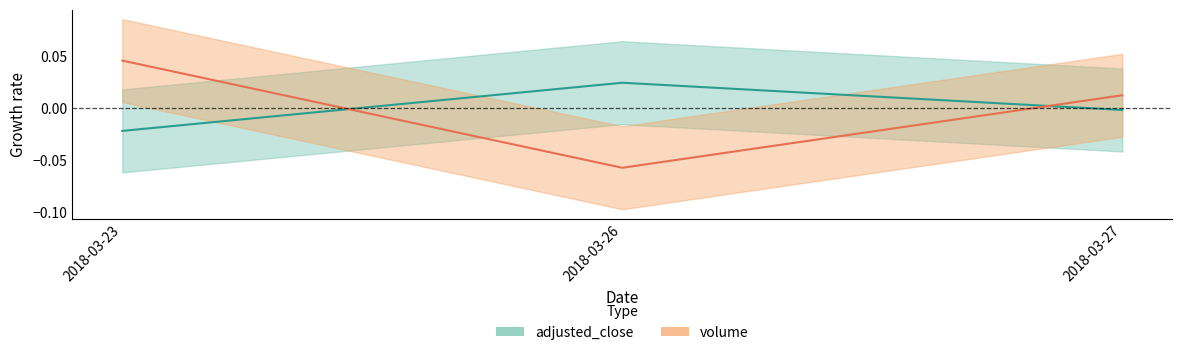

Reading left to right, list all the values displayed in this chart.

adjusted_close: -0.0	0.0	-0.0
volume: 0.0	-0.1	0.0